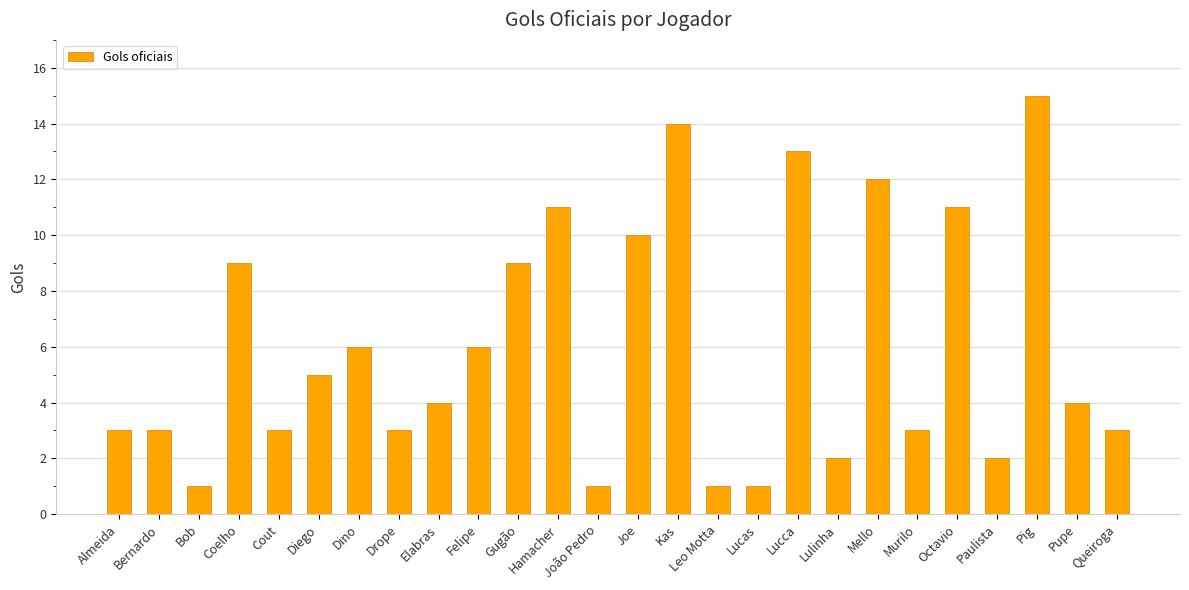

What is the label of the 12th bar from the left?

Hamacher